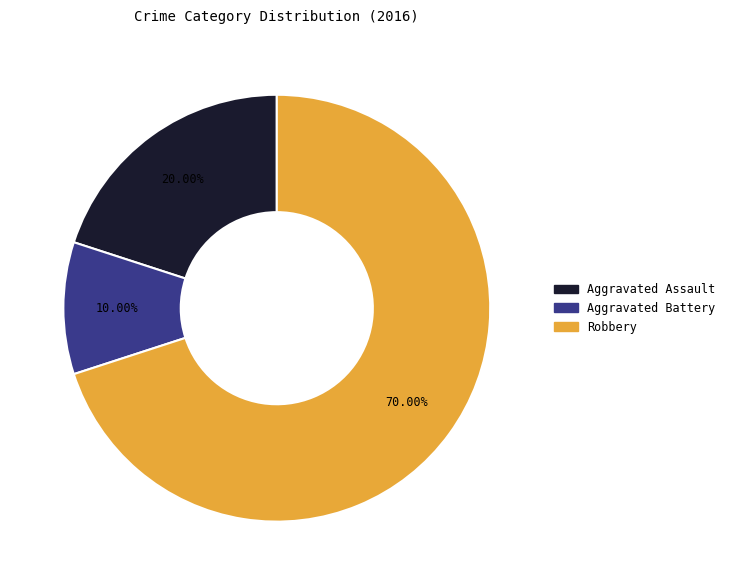

Does any single category account for the majority?

Yes